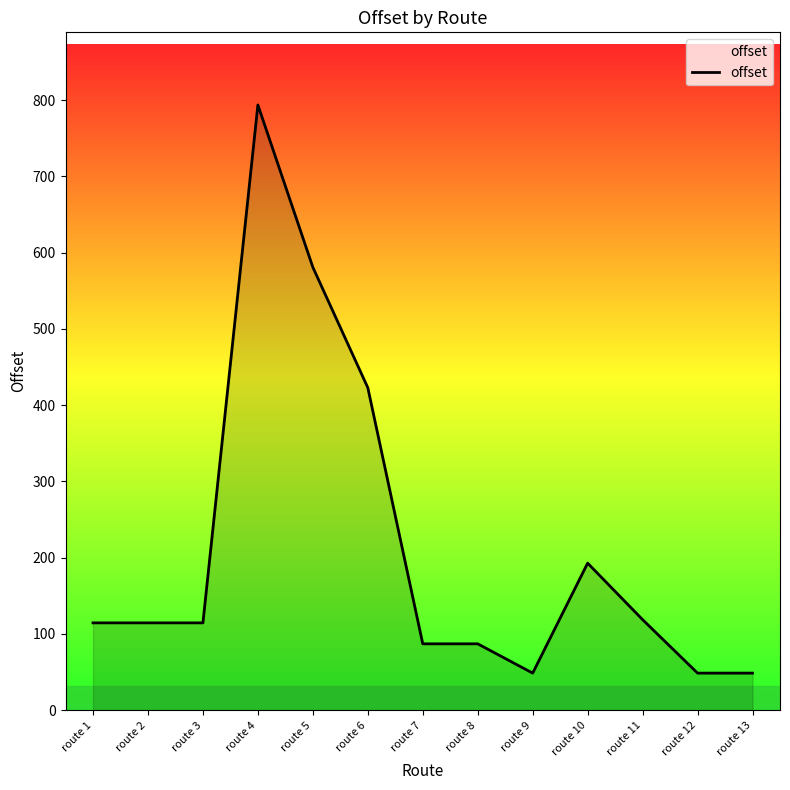

What is the change in value from route 5 to route 11?

-462.2